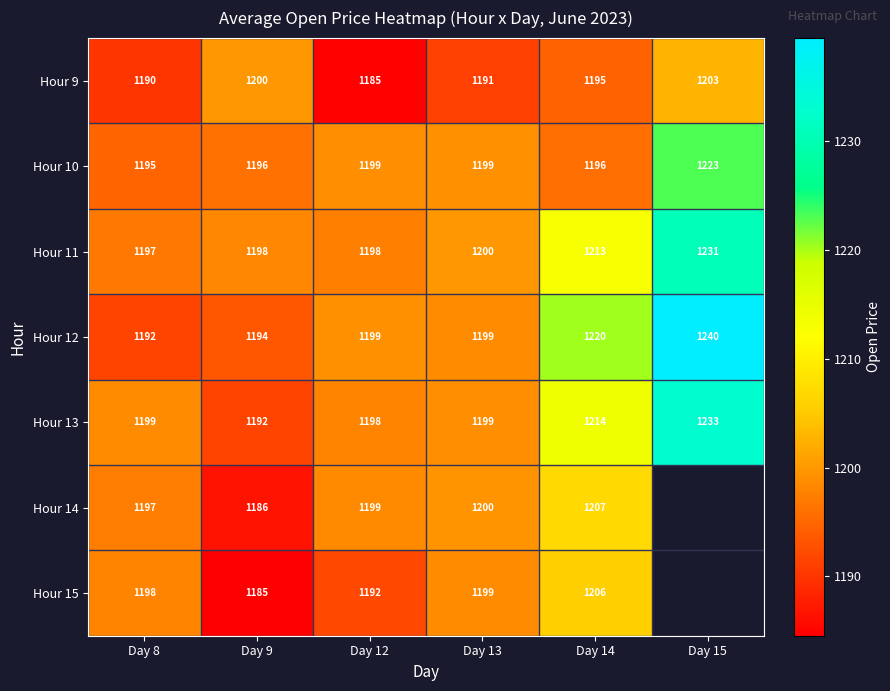

Between Day 13 and Day 15, which series saw the biggest shift?

Hour 12